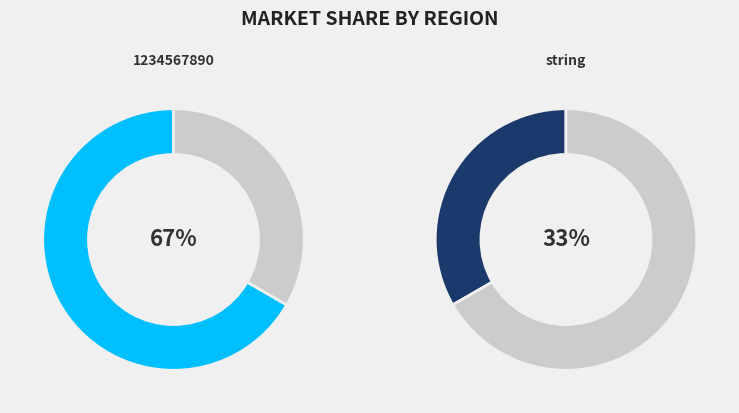

Is it true that 1234567890 is 58% of the pie?

False